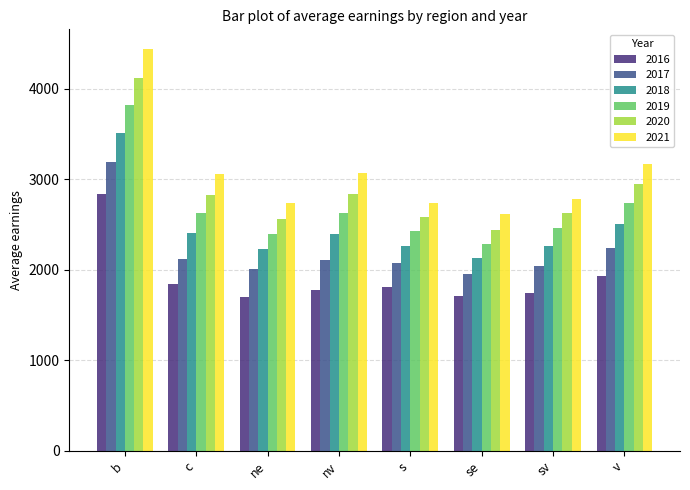

Which series has the largest range (max minus min)?

2021